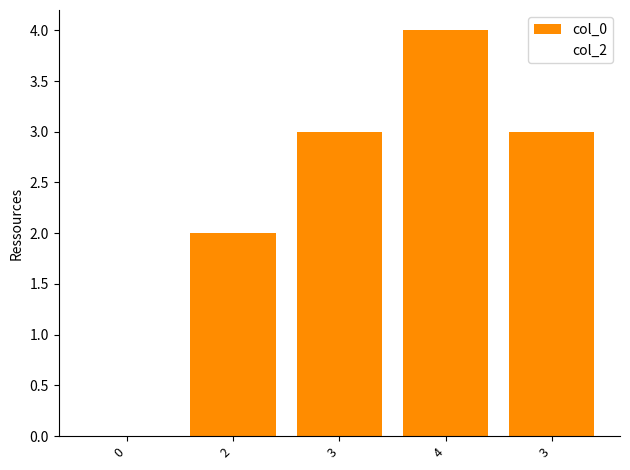

How many data points does each series have?

5